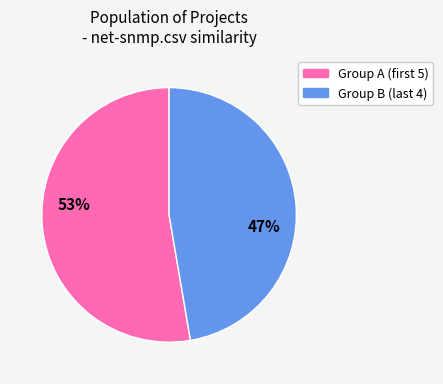

Is there any slice that represents more than half of the pie?

Yes